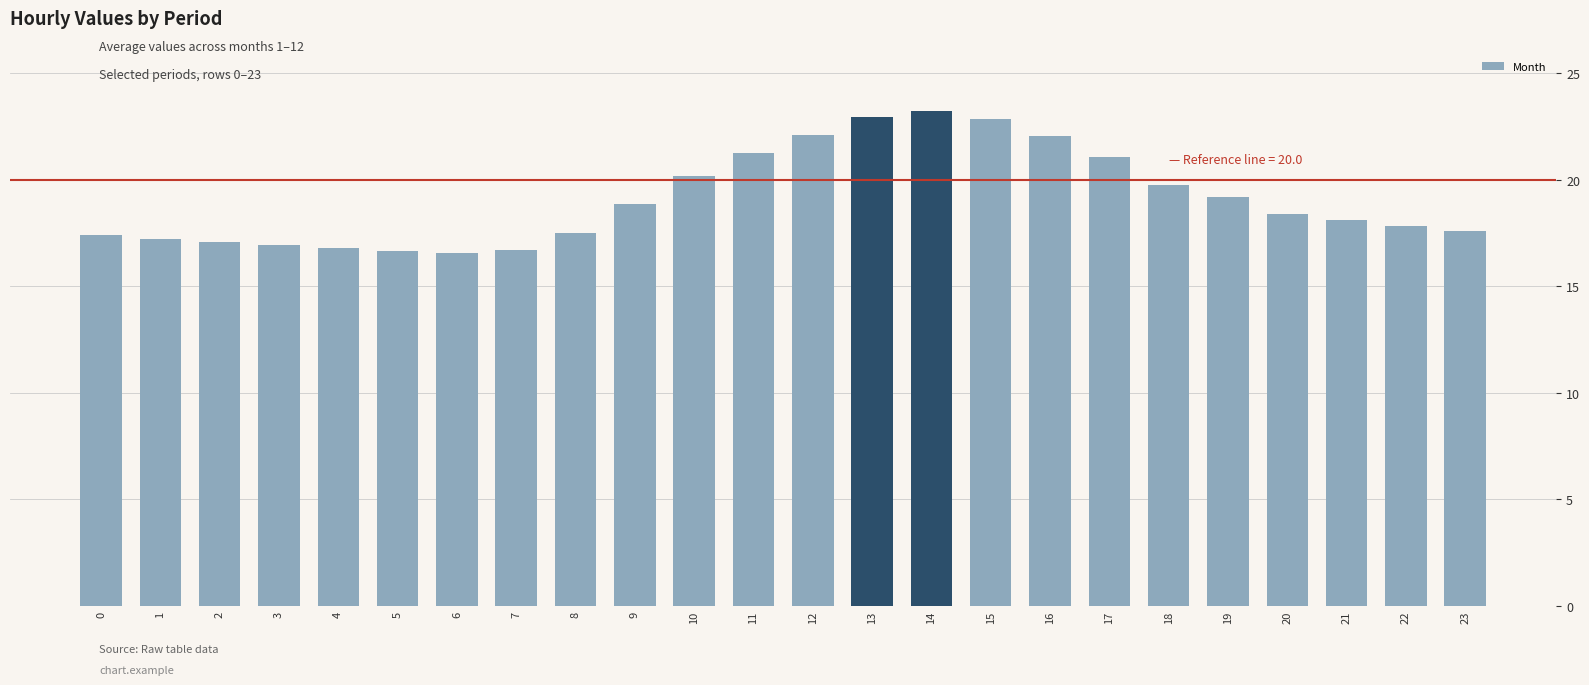

What is the minimum value shown in the chart?

16.6